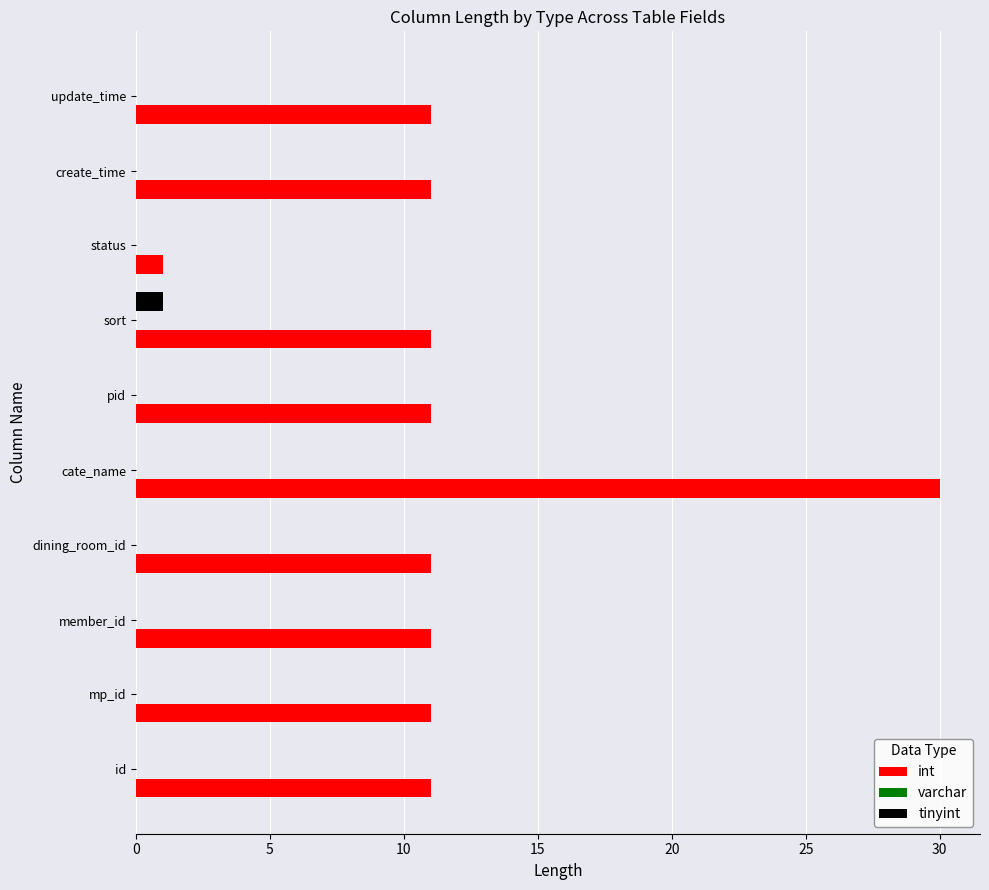

Which series has the largest total across all categories?

int